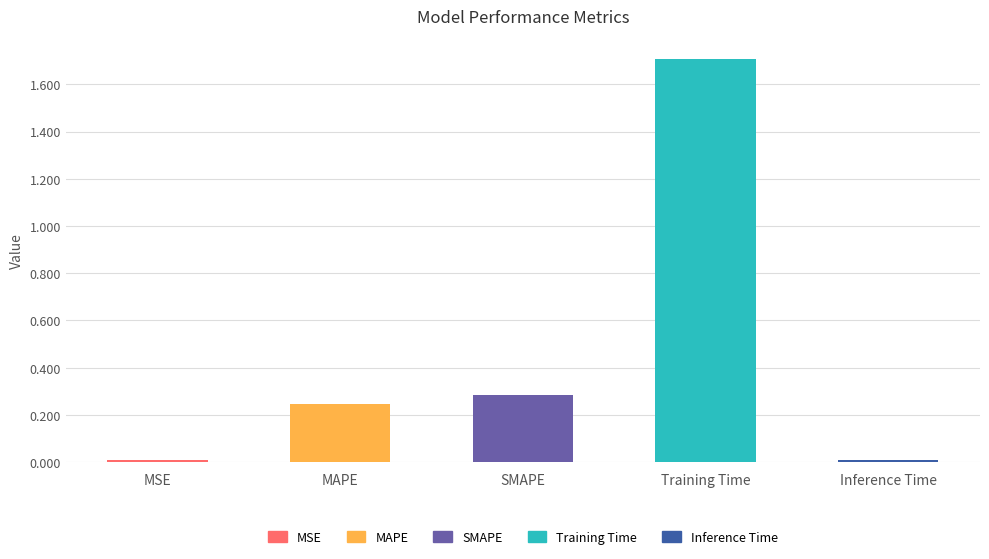

What is the sum of all values?

2.3